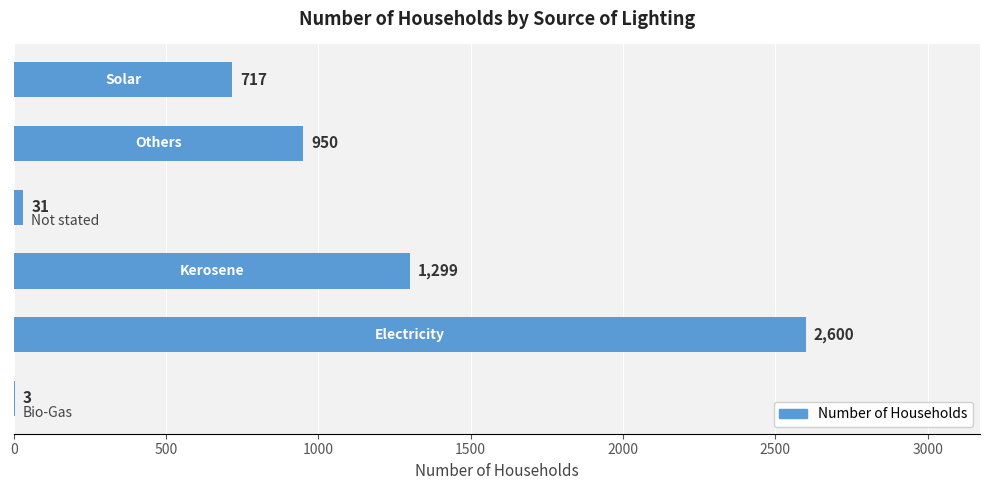

What is the sum of all values?

5600